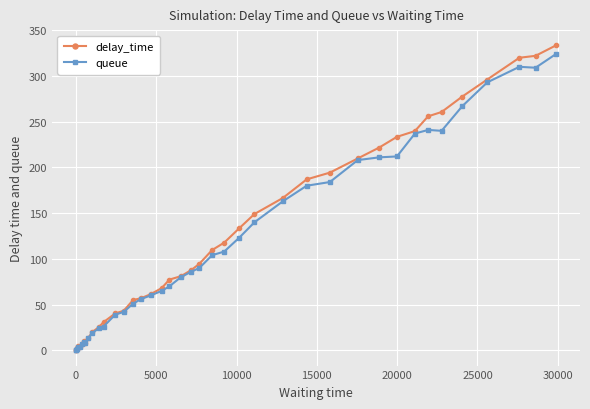

Rank the series by their maximum value, from lowest to highest.

queue, delay_time